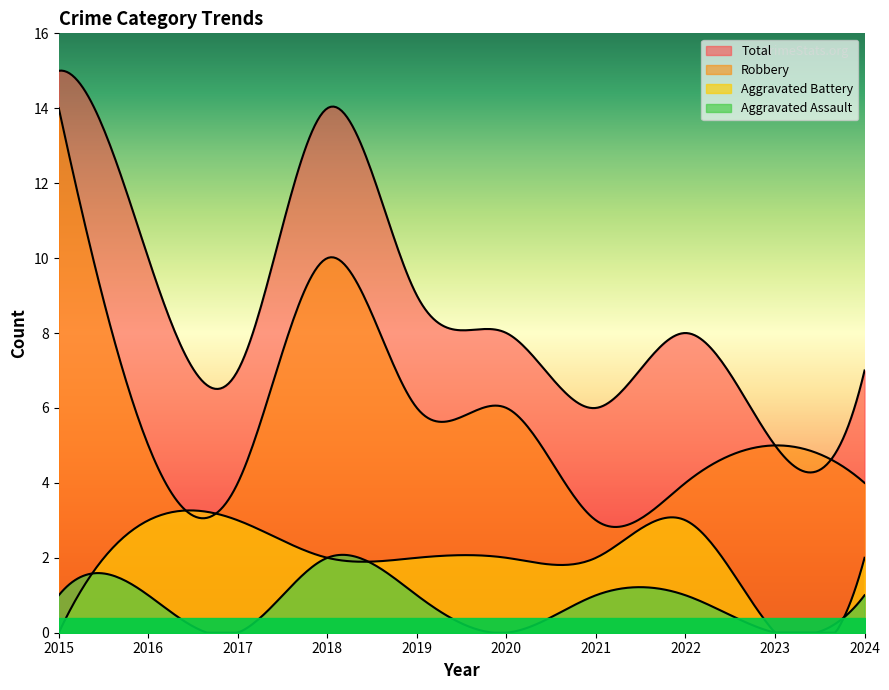

Is the value of Robbery at 2016 greater than the value of Aggravated Battery at 2022?

Yes